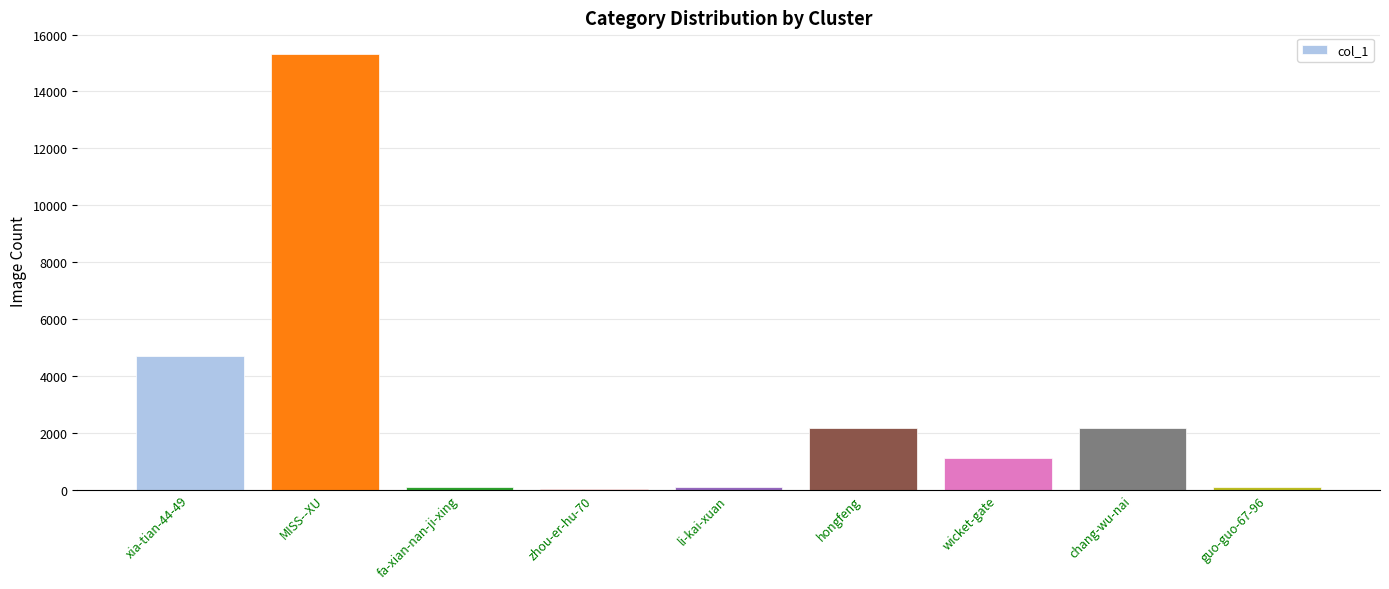

Which category has the highest value across all series?

MISS--XU